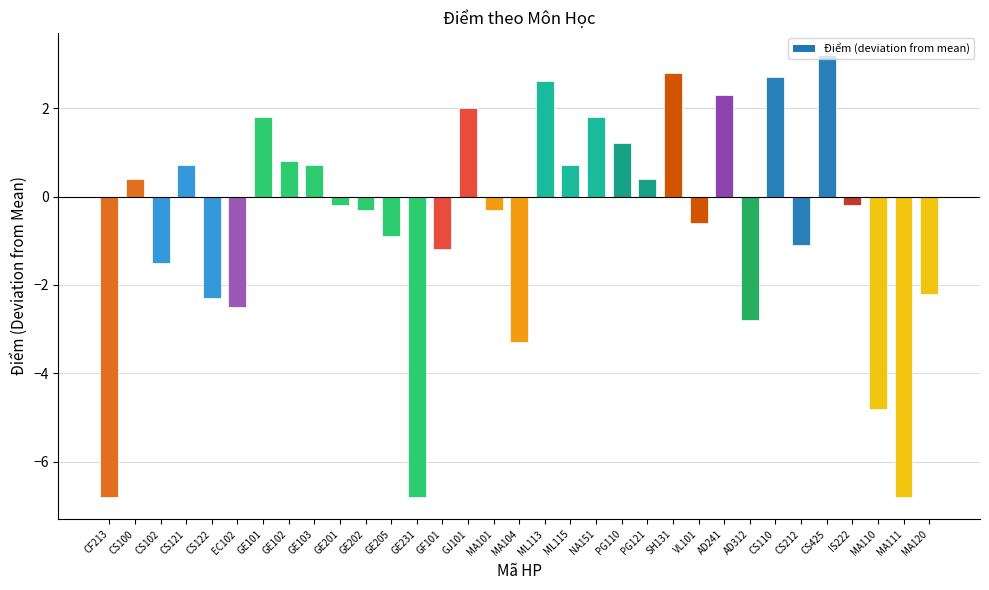

Does the chart contain stacked bars?

No